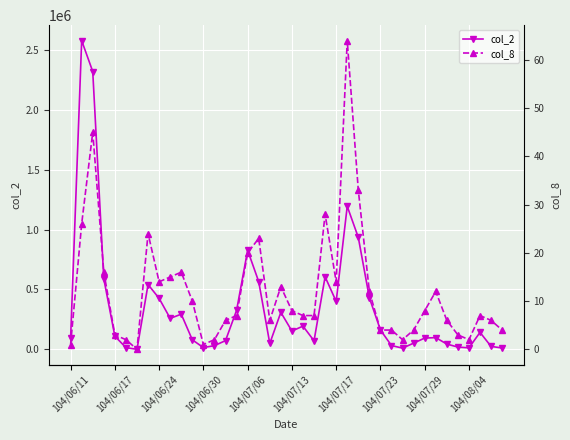

True or false: col_2 has more than 0 points higher than both neighbors.

True